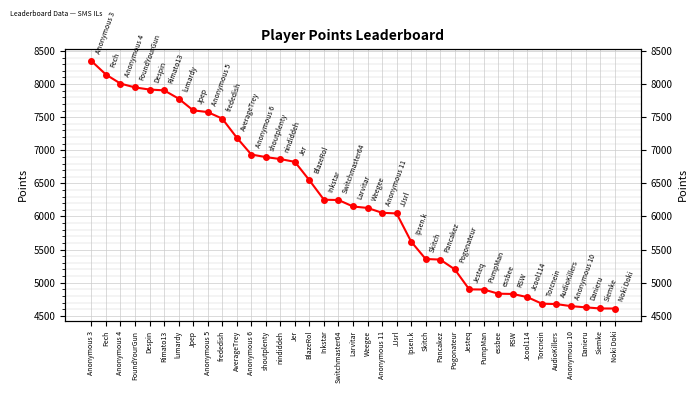

True or false: the data shows 7279 at Pancakez.

False